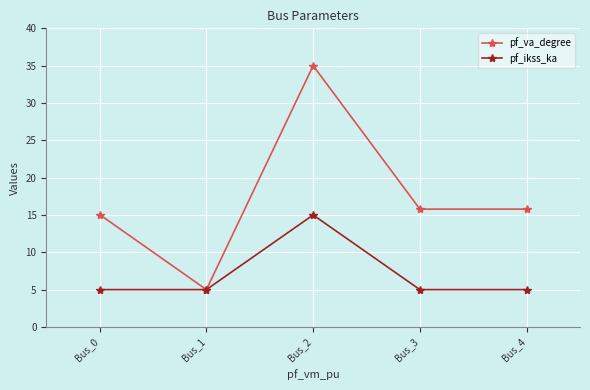

At which category is the sum across all series the highest?

Bus_2